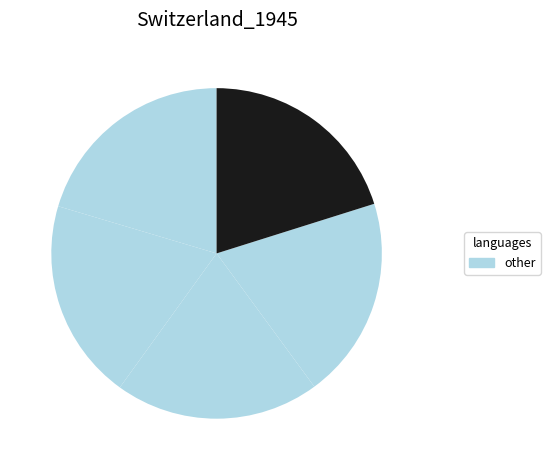

Count the number of slices in the pie.

5